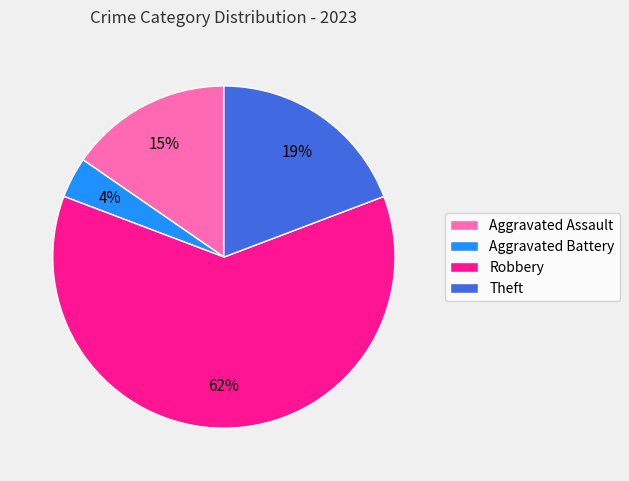

Which slice is the largest?

Robbery